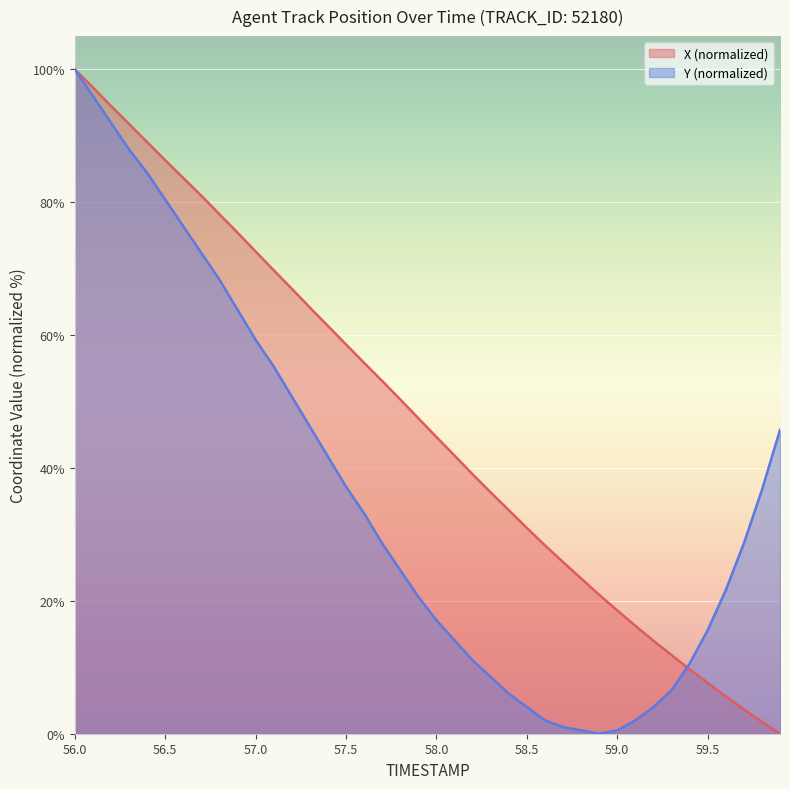

List the series in order of their overall mean, lowest first.

Y (normalized), X (normalized)